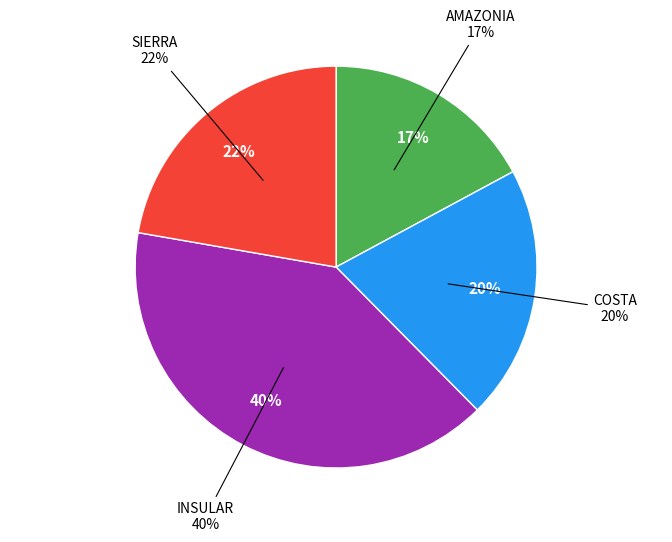

To the nearest percent, what is the difference between the SIERRA and INSULAR slice percentages?

18%